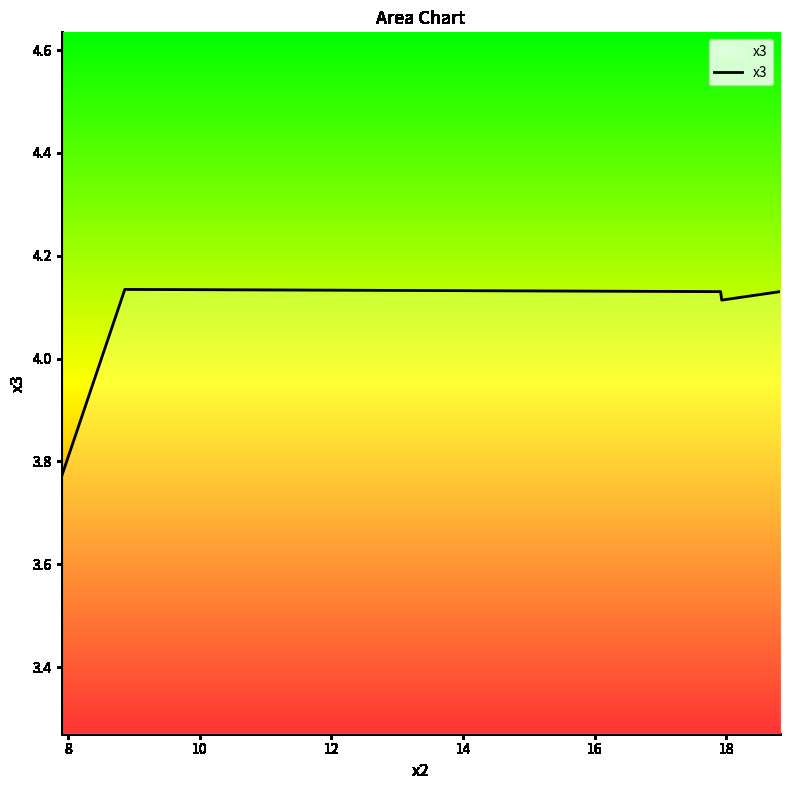

How many values are between 4 and 5?

4